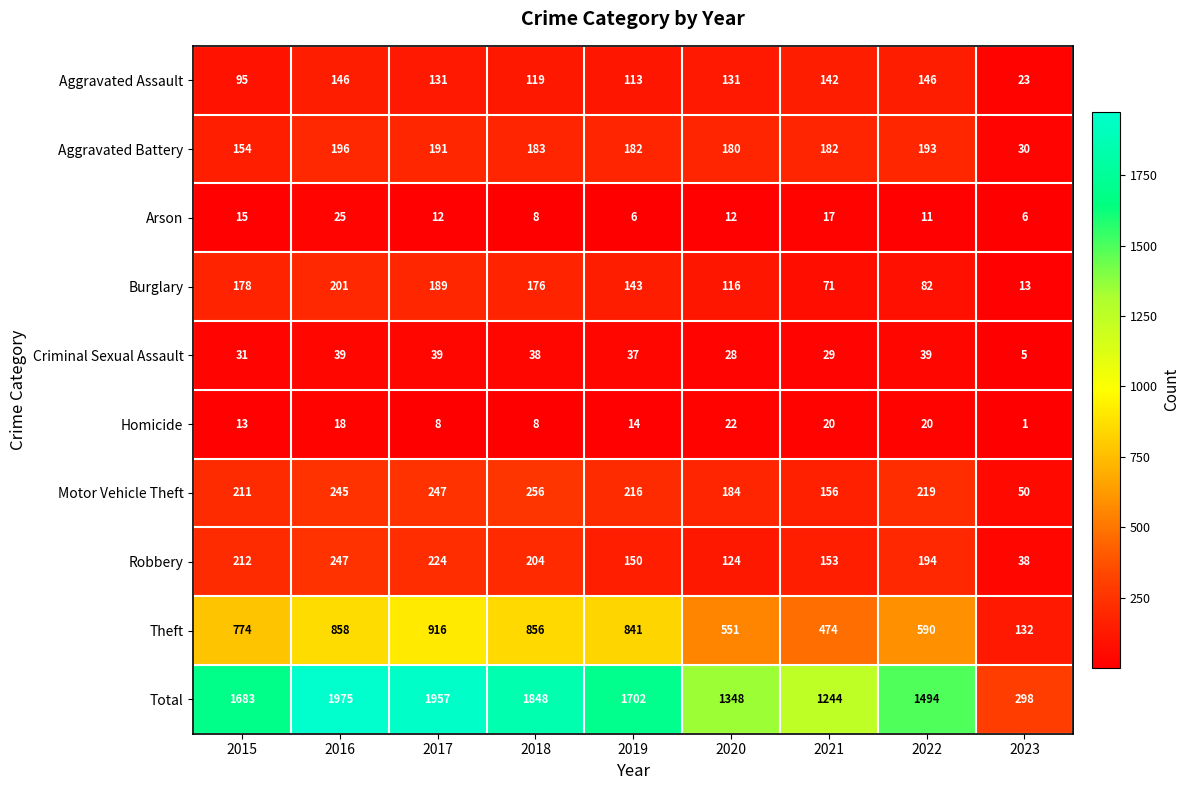

Which label corresponds to the largest value in the chart?

2016